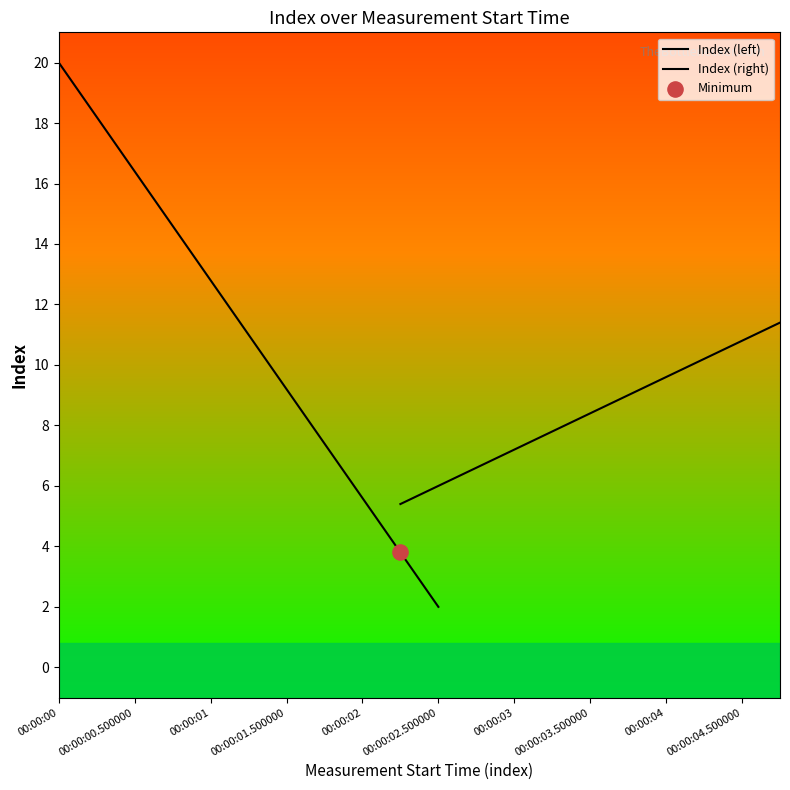

Which series has the largest total across all categories?

Index (left)